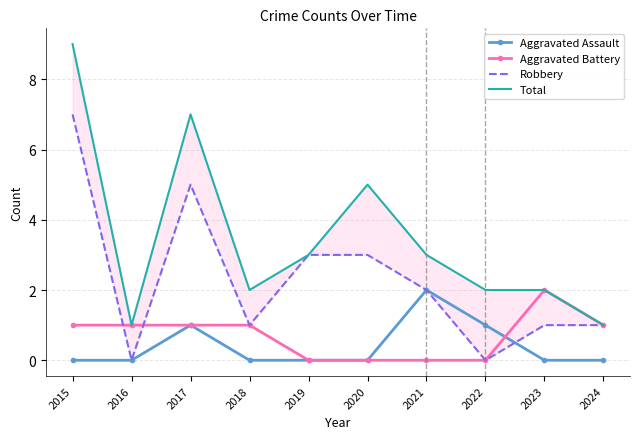

How many lines are shown in the chart?

4